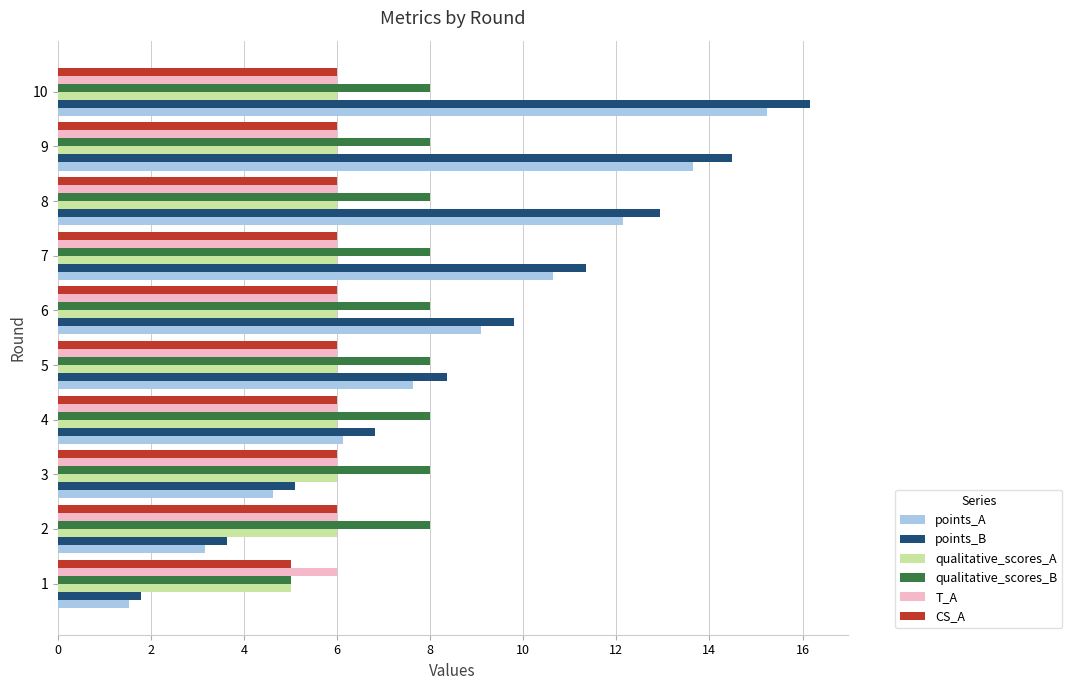

True or false: qualitative_scores_B has a value of 8.0 at 10.

True